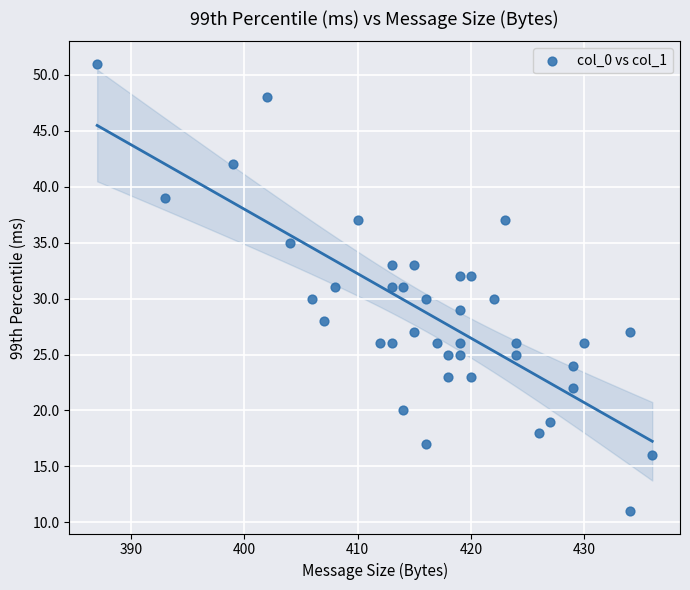

What is the range of X values (max minus min)?

49